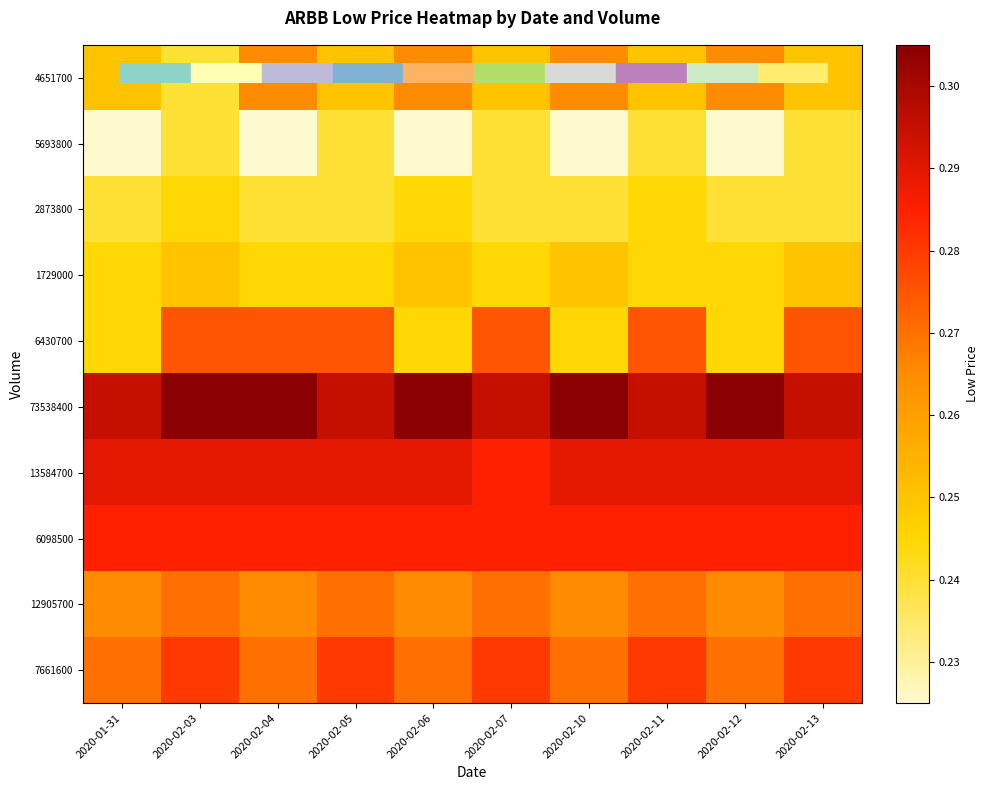

Between 2020-02-06 and 2020-02-05, which is larger?

2020-02-06